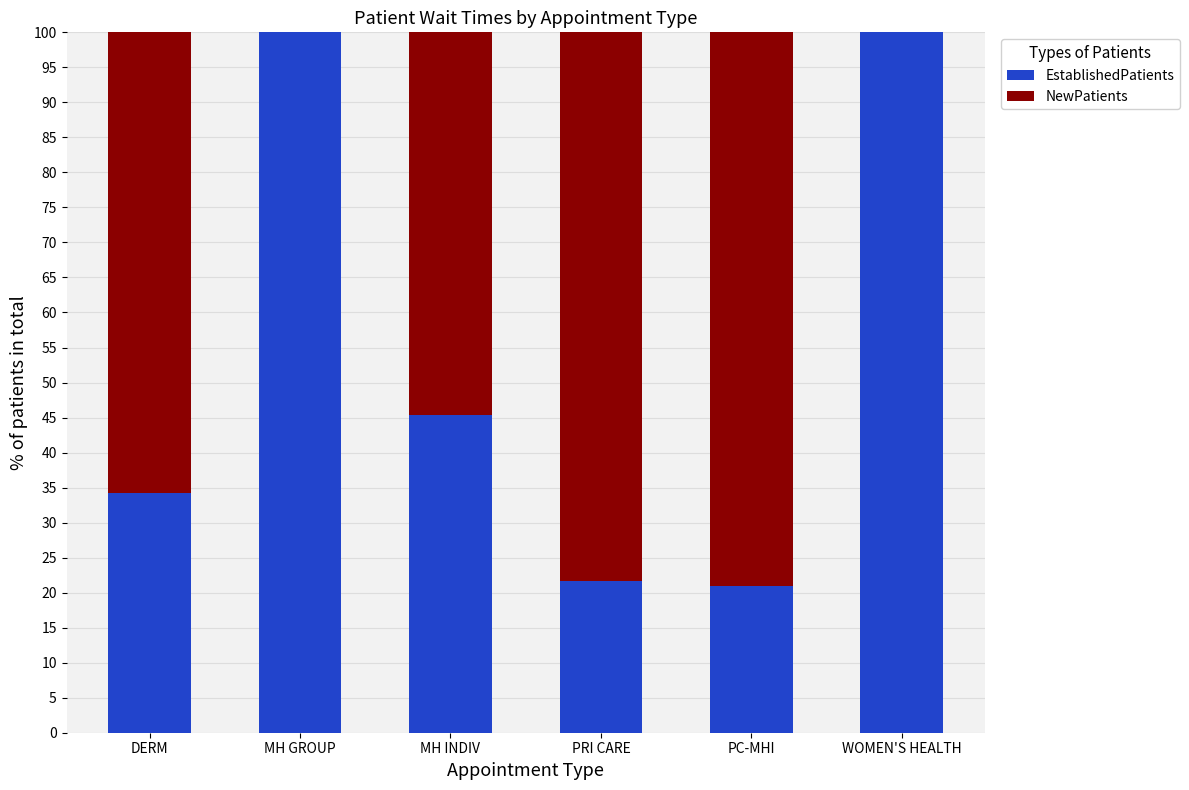

What is the sum of all EstablishedPatients values?

322.2